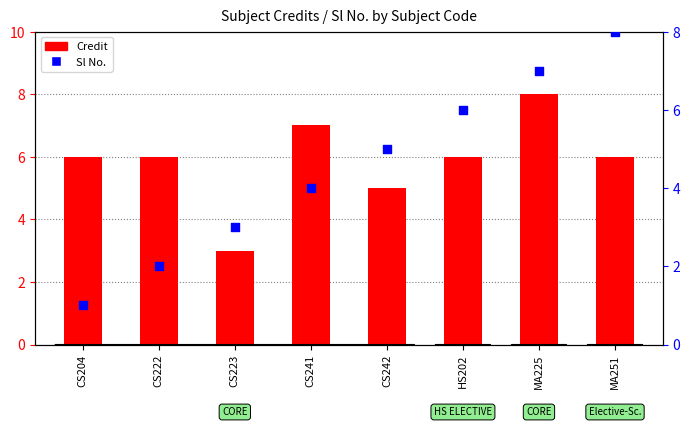

Is the value of Sl No. at MA225 greater than the value of Credit at MA225?

No